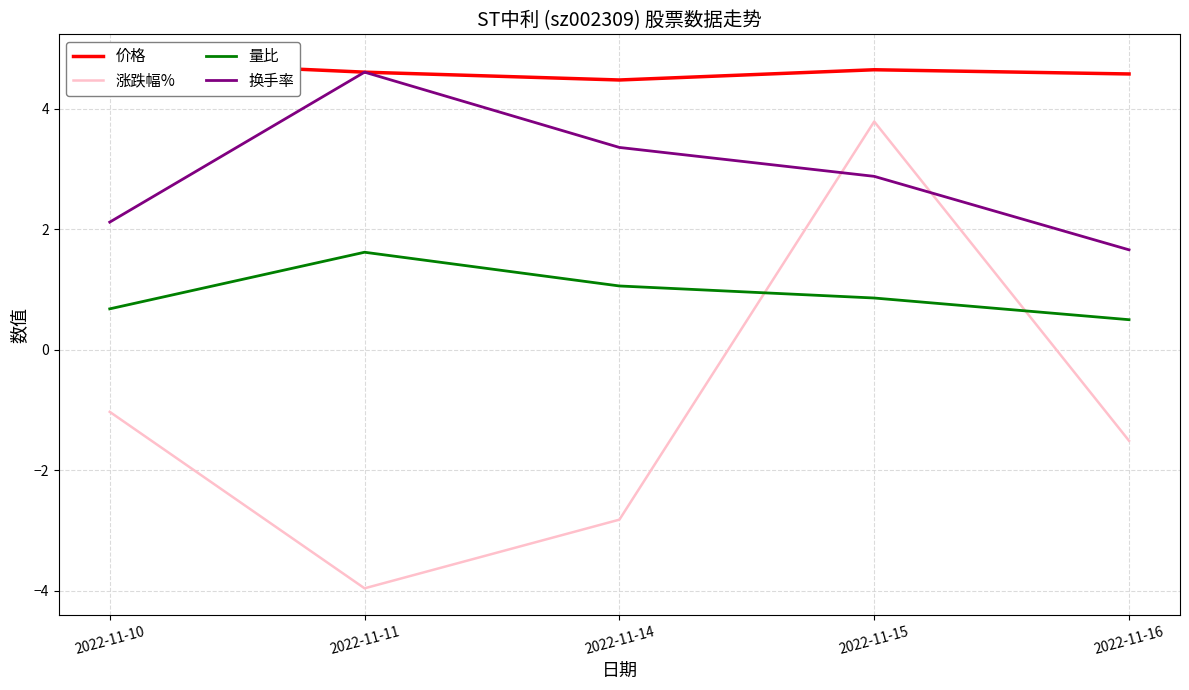

Between 2022-11-15 and 2022-11-16, which is larger?

2022-11-15